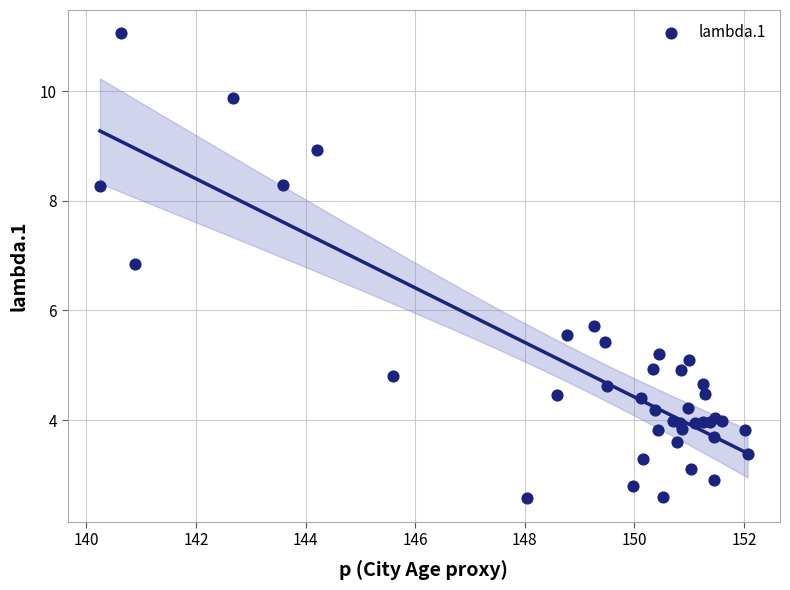

What Y value in the scatter plot is closest to 6?

5.7